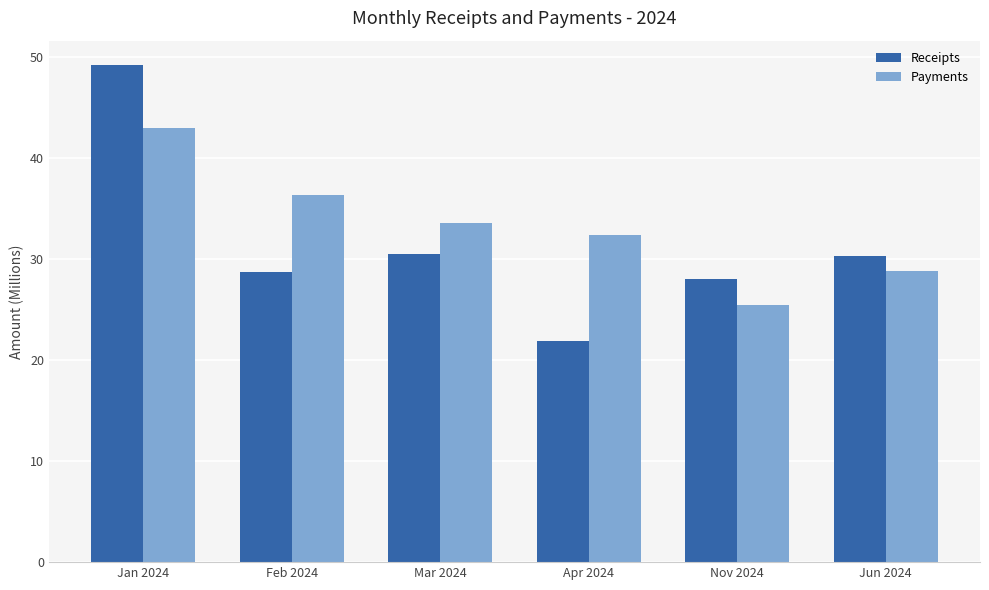

What is the average value of the Receipts series?

31.4